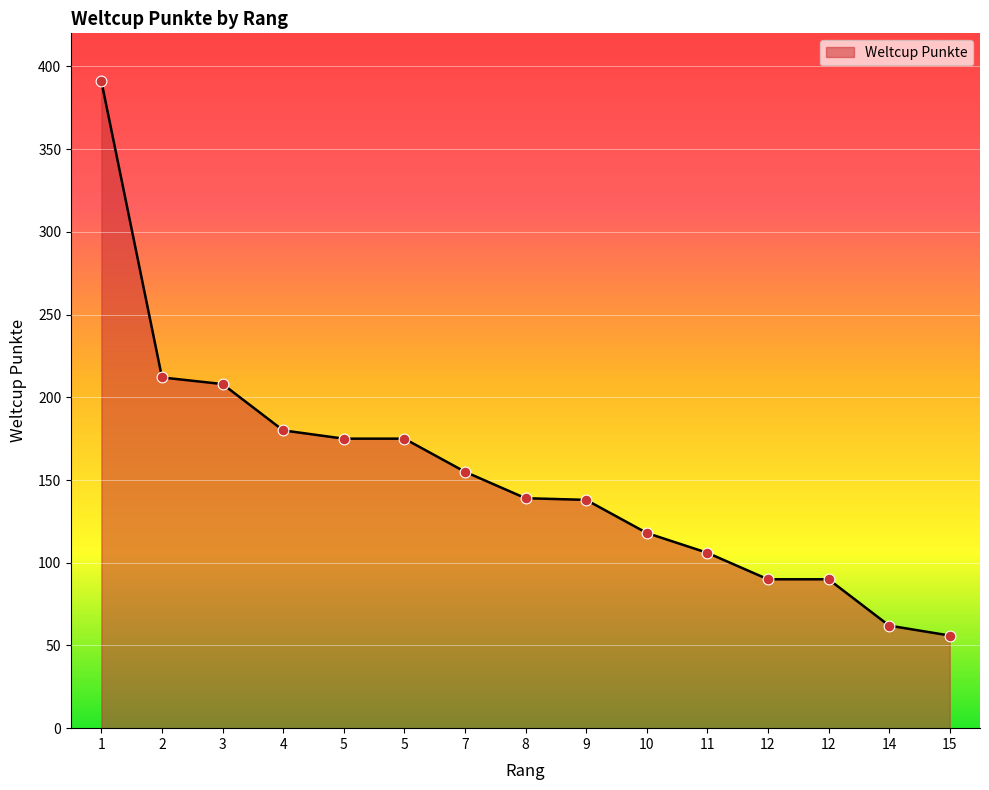

Approximately how many times larger is the value at 8 compared to 3?

0.7